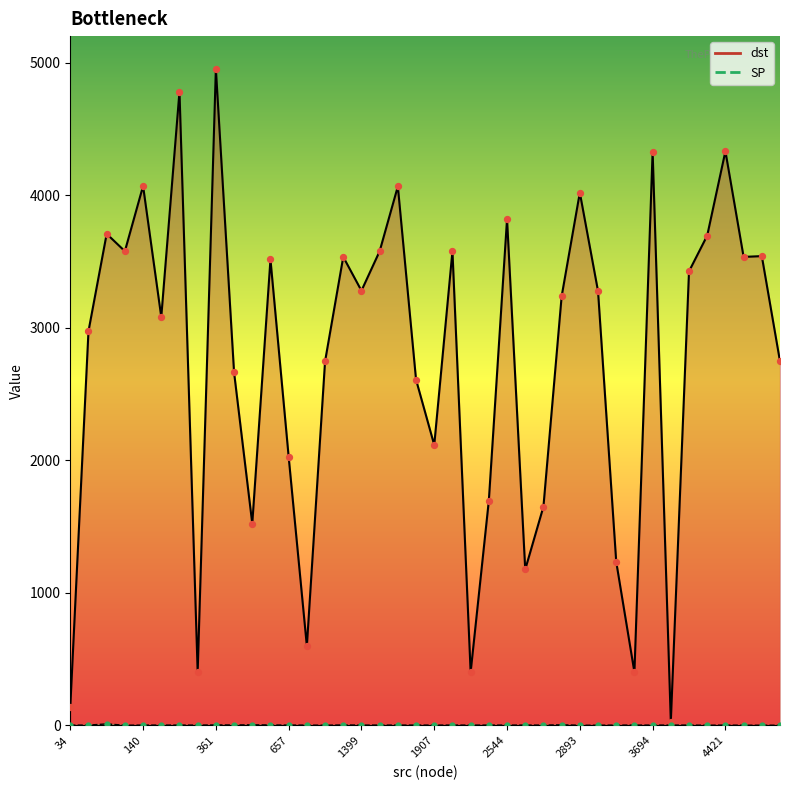

What are all the series names shown in the legend?

dst, SP